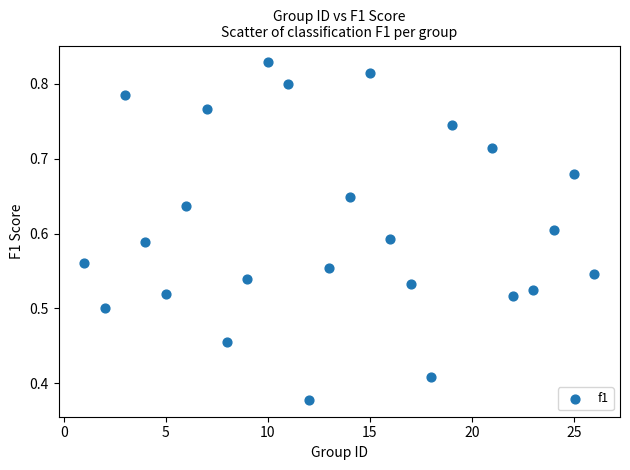

What is the range of X values (max minus min)?

25.0